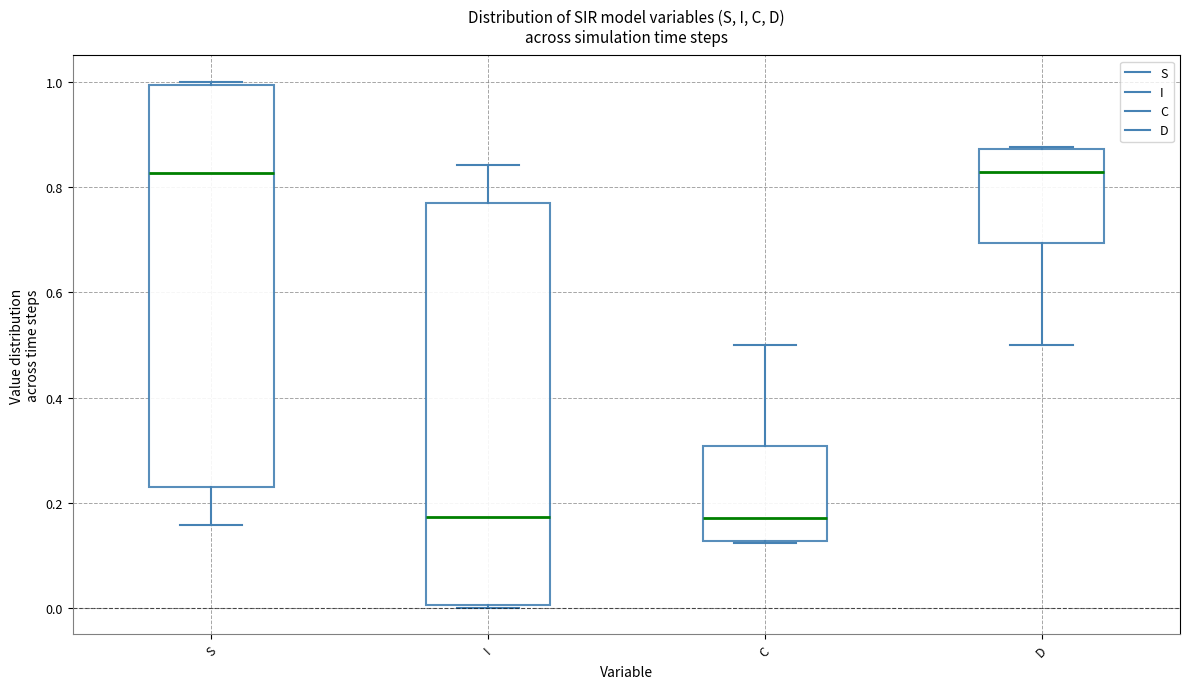

Reading left to right, read every box against the y-axis: the position of its median line, the range the box covers, and the ends of its whiskers. The values are not printed on the chart, so give them approximately, as read against the axis.

S: median 0.82, box 0.22 to 1.00, whiskers 0.16 to 1.00
I: median 0.18, box 0.00 to 0.78, whiskers 0.00 to 0.84
C: median 0.18, box 0.12 to 0.30, whiskers 0.12 to 0.50
D: median 0.82, box 0.70 to 0.88, whiskers 0.50 to 0.88